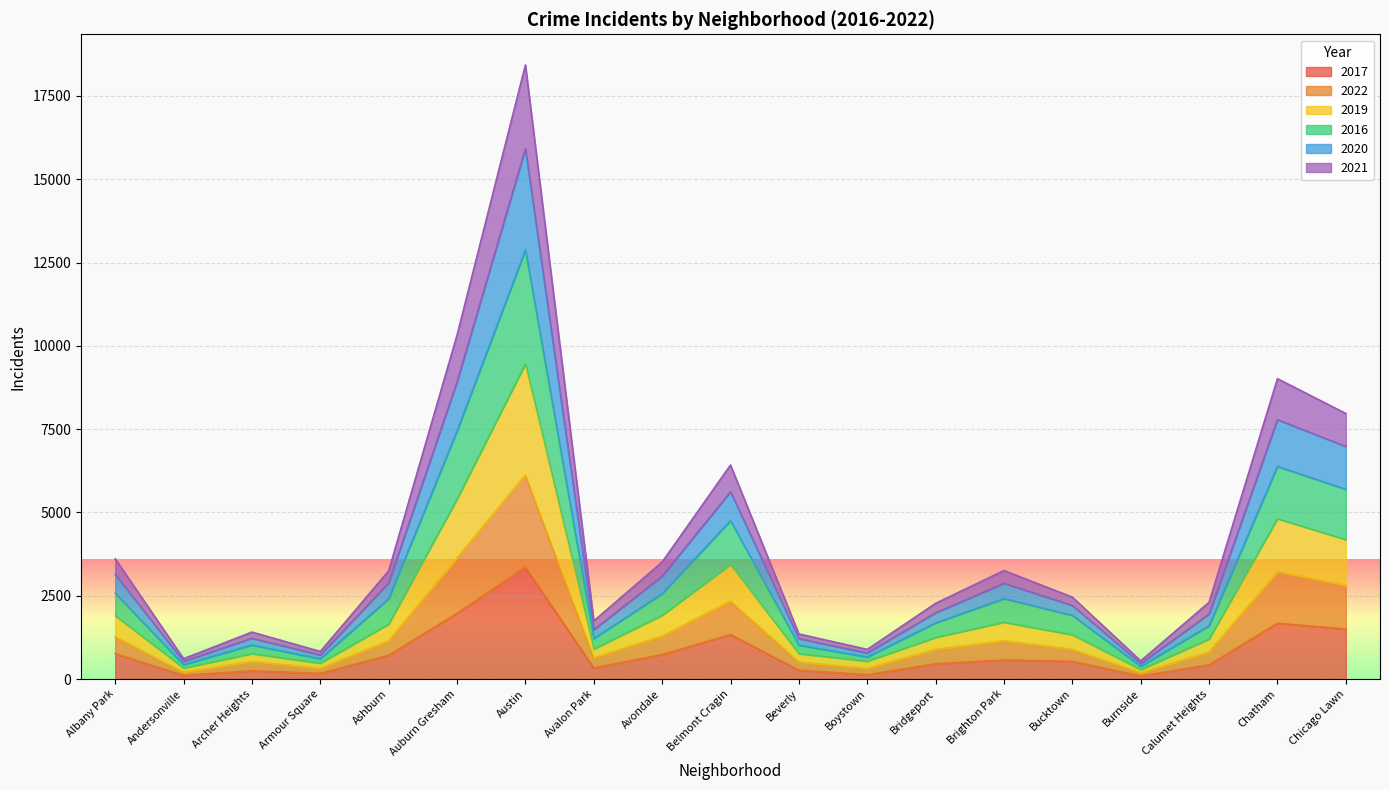

List the labels in order of 2020 value, smallest first.

Burnside, Andersonville, Armour Square, Boystown, Beverly, Archer Heights, Avalon Park, Calumet Heights, Bridgeport, Bucktown, Brighton Park, Ashburn, Avondale, Albany Park, Belmont Cragin, Chicago Lawn, Chatham, Auburn Gresham, Austin